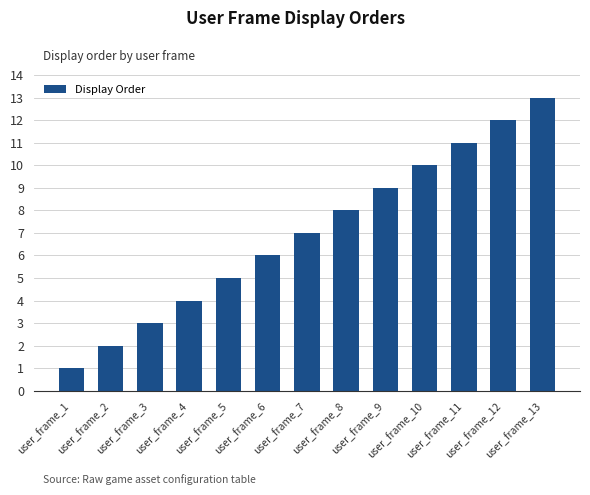

What is the greatest value displayed?

13